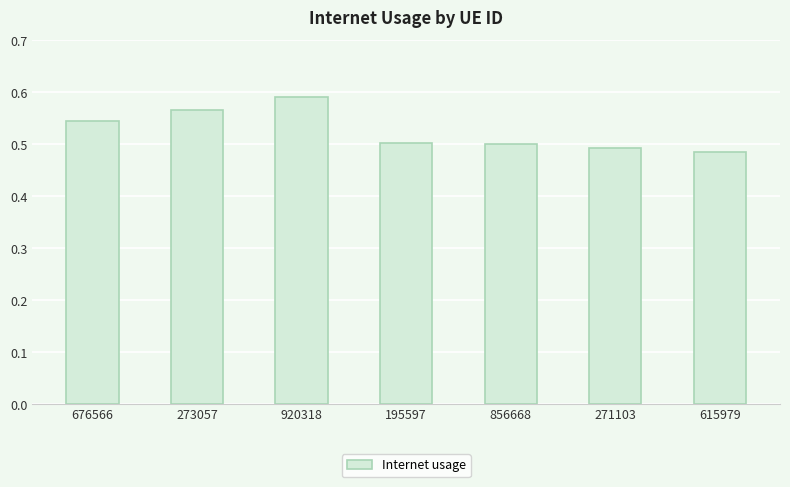

True or false: the data shows 0.1 at 615979.

False